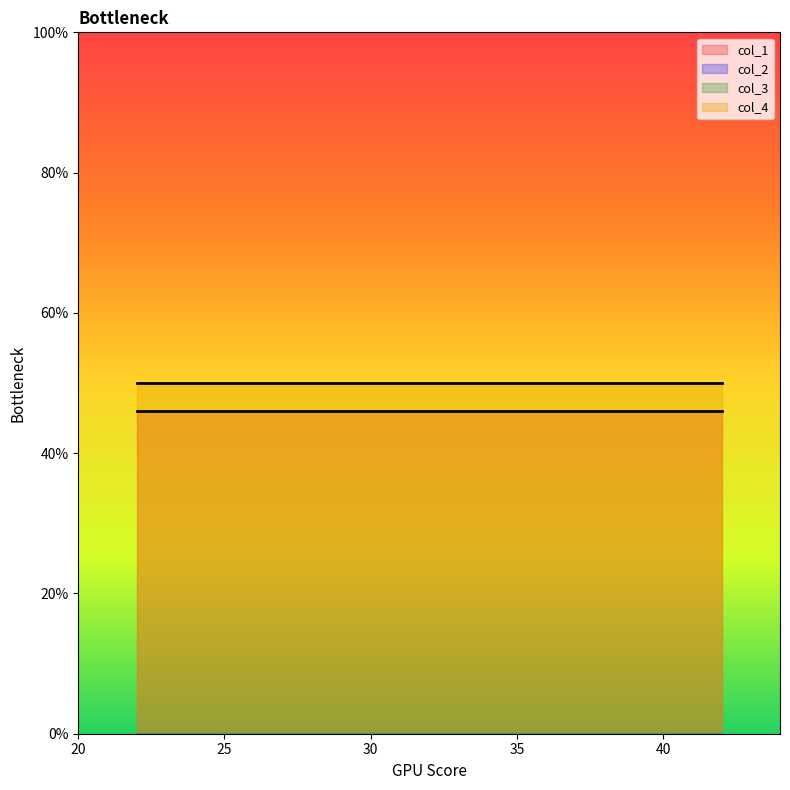

Reading left to right, transcribe all the data shown in this chart.

col_1: 46	46	46	46	46
col_2: 0	0	0	0	0
col_3: 0	0	0	0	0
col_4: 50	50	50	50	50